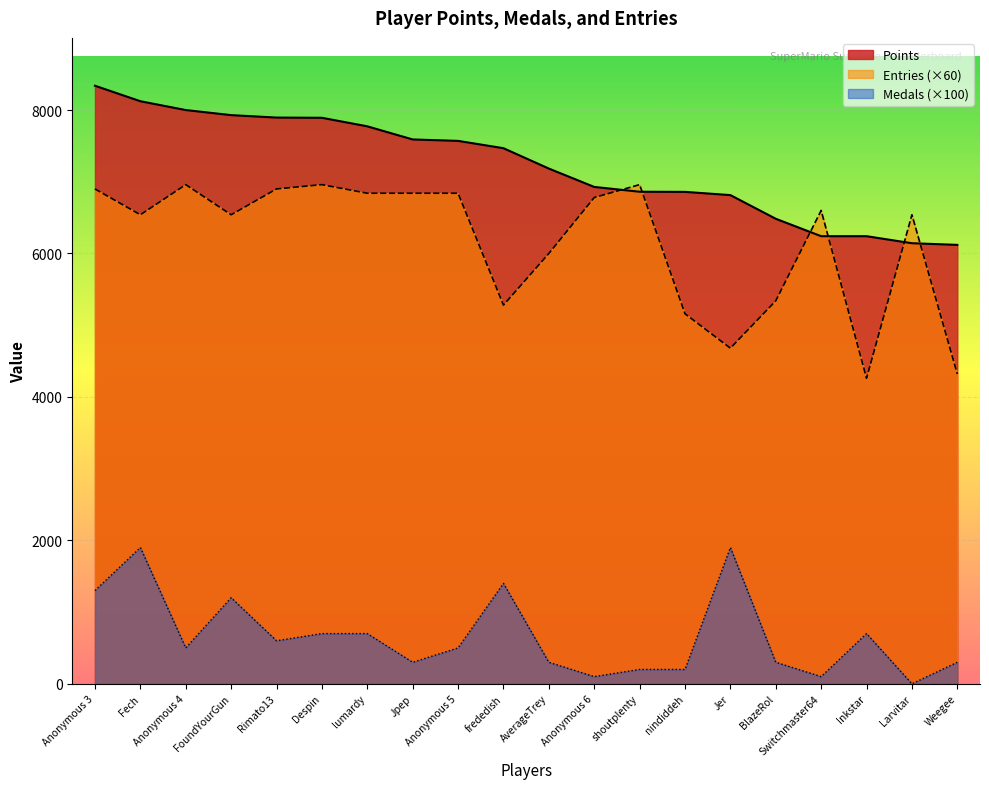

What value does the Medals series have at Weegee?

300